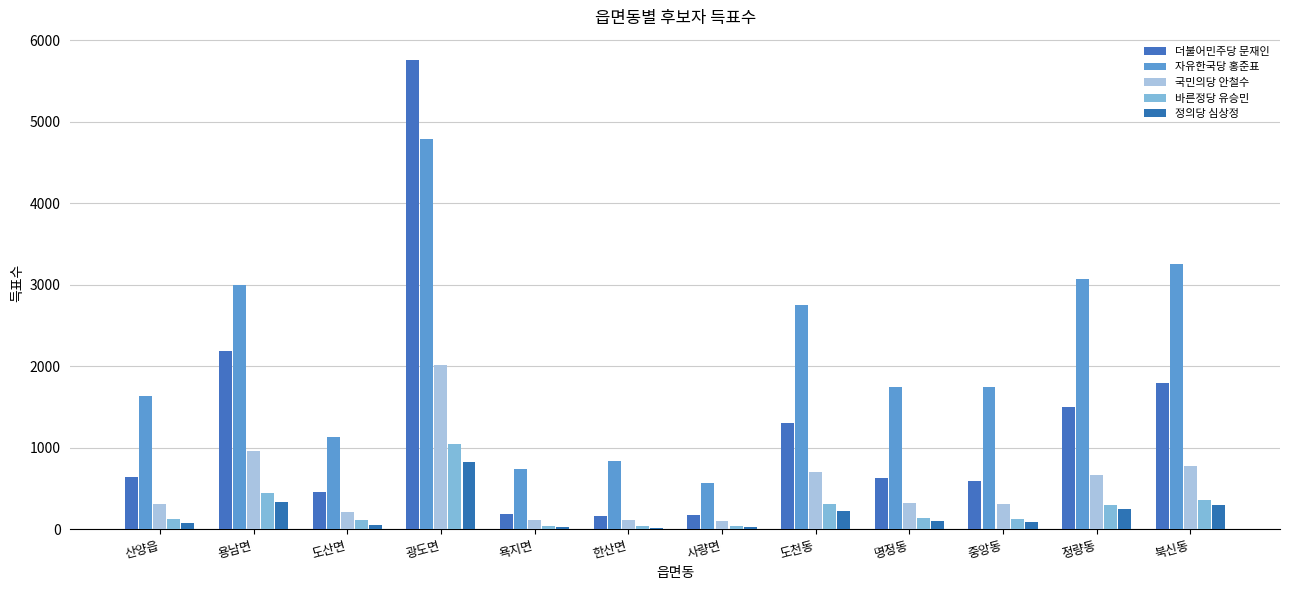

How many distinct data groups are displayed?

5